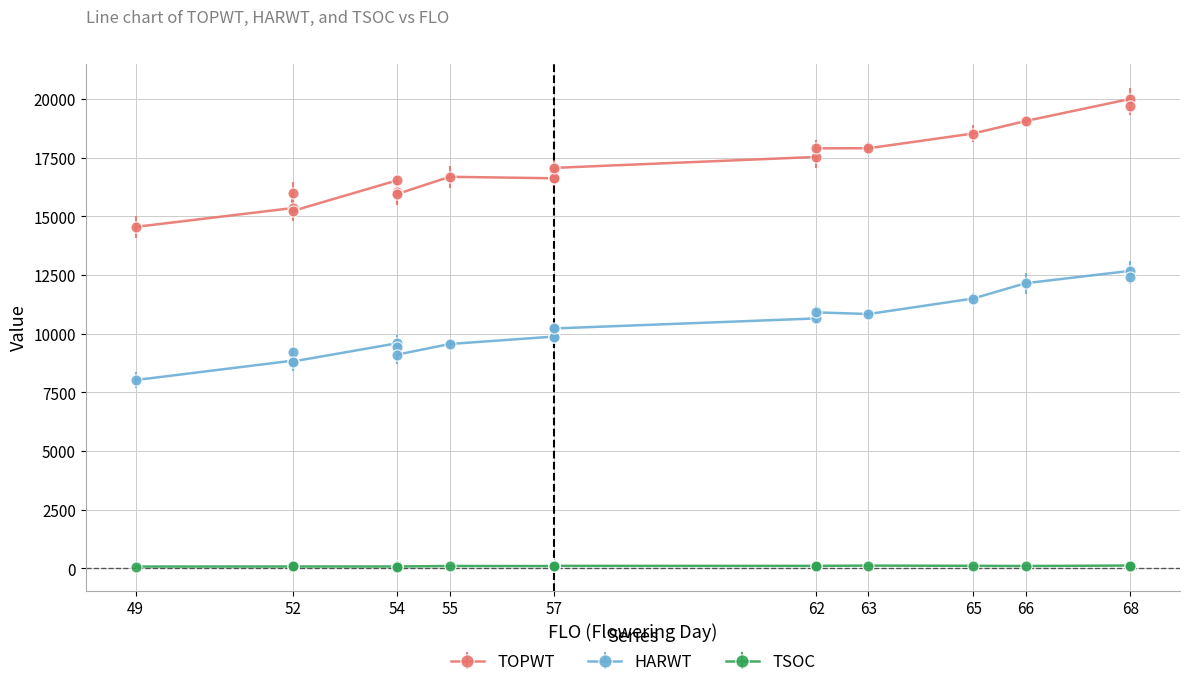

Reading left to right, extract all data points from this chart.

TOPWT: 16620	16620	16030	19715	14547	16620	17897	16683	15225	15984	16534	20002	17530	16977	15951	15351	17900	18528	19059	17063
HARWT: 9876	9876	9417	12430	8021	9876	10906	9558	8811	9224	9591	12675	10647	10180	9105	8847	10835	11496	12148	10220
TSOC: 95	84	80	111	74	82	103	98	77	90	77	117	103	90	76	76	114	105	97	103